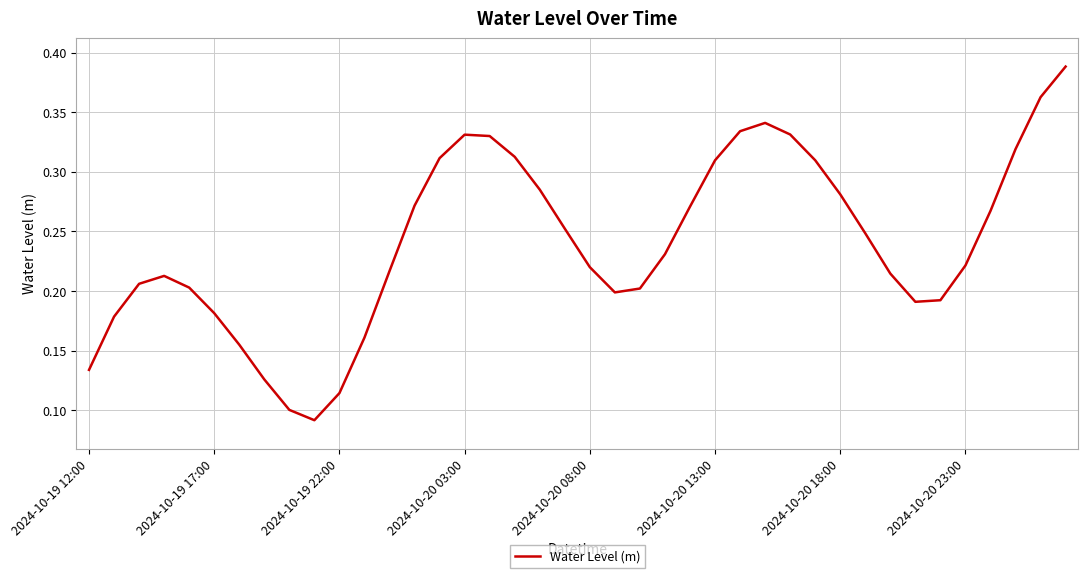

Reading left to right, what are all the values shown in this chart?

0.1	0.2	0.2	0.2	0.2	0.2	0.2	0.1	0.1	0.1	0.1	0.2	0.2	0.3	0.3	0.3	0.3	0.3	0.3	0.3	0.2	0.2	0.2	0.2	0.3	0.3	0.3	0.3	0.3	0.3	0.3	0.2	0.2	0.2	0.2	0.2	0.3	0.3	0.4	0.4